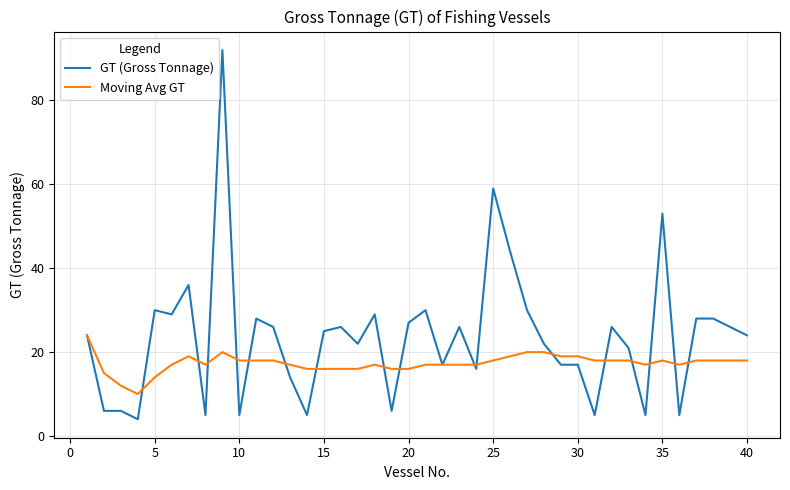

Does the chart have visible grid lines?

Yes